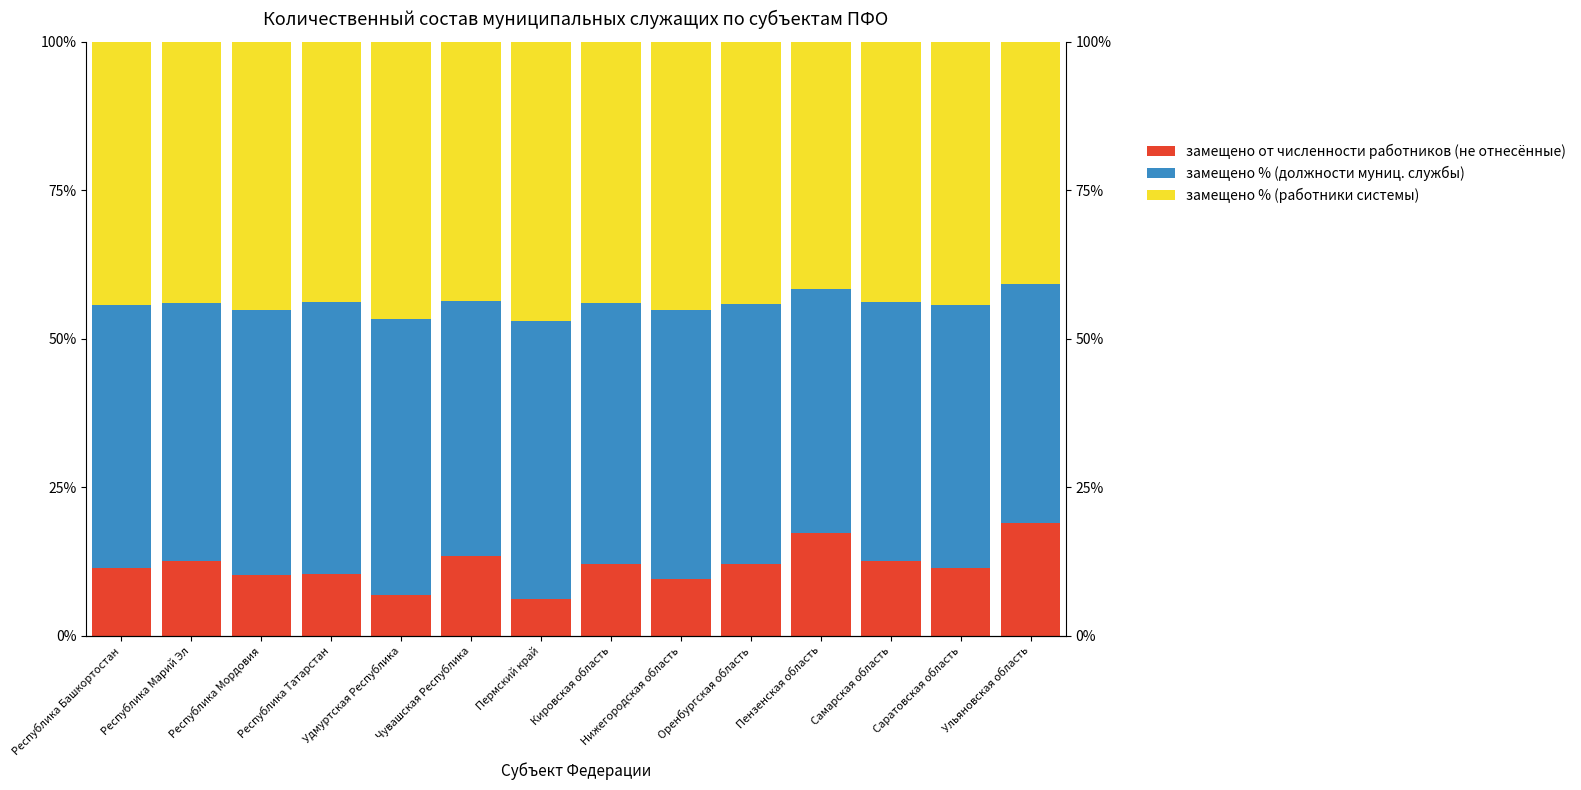

The замещено % (работники системы) series shows 0.3 at Республика Татарстан. True or false?

False